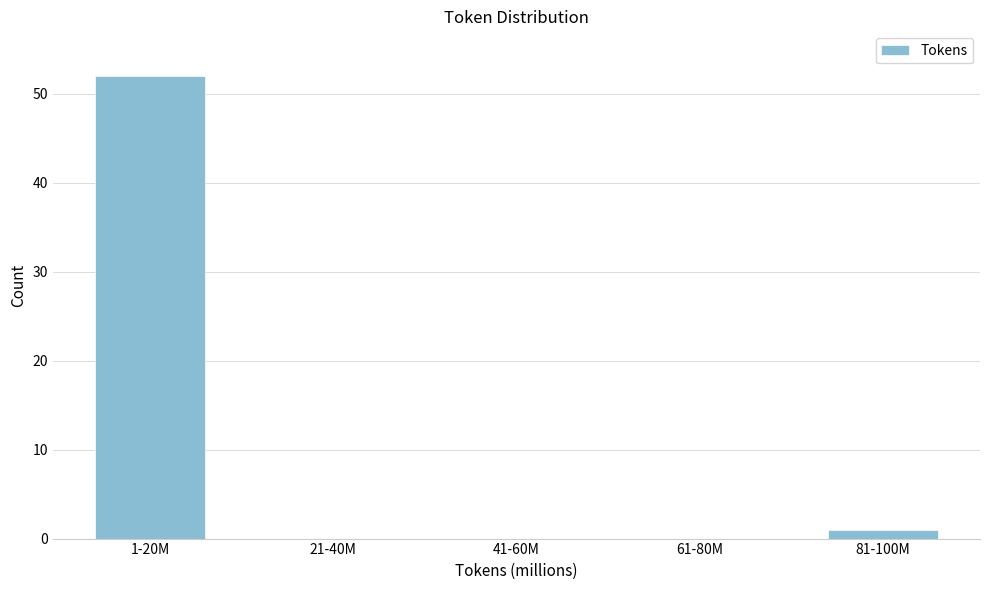

Reading left to right, what are all the values shown in this chart?

1-20M=52	21-40M=0	41-60M=0	61-80M=0	81-100M=1